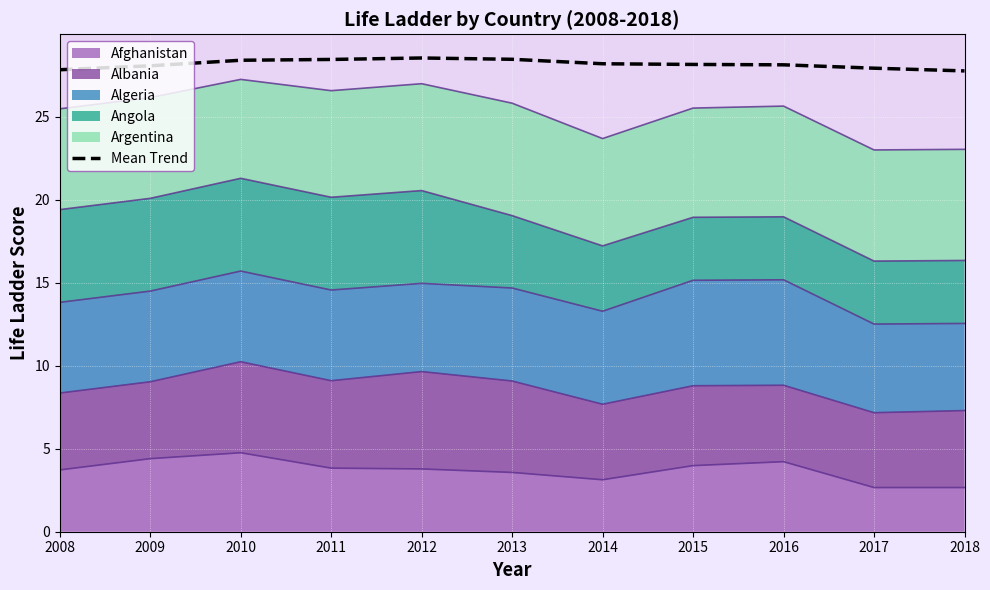

List the labels in order of value, smallest first.

2018, 2008, 2017, 2009, 2016, 2015, 2014, 2010, 2011, 2013, 2012